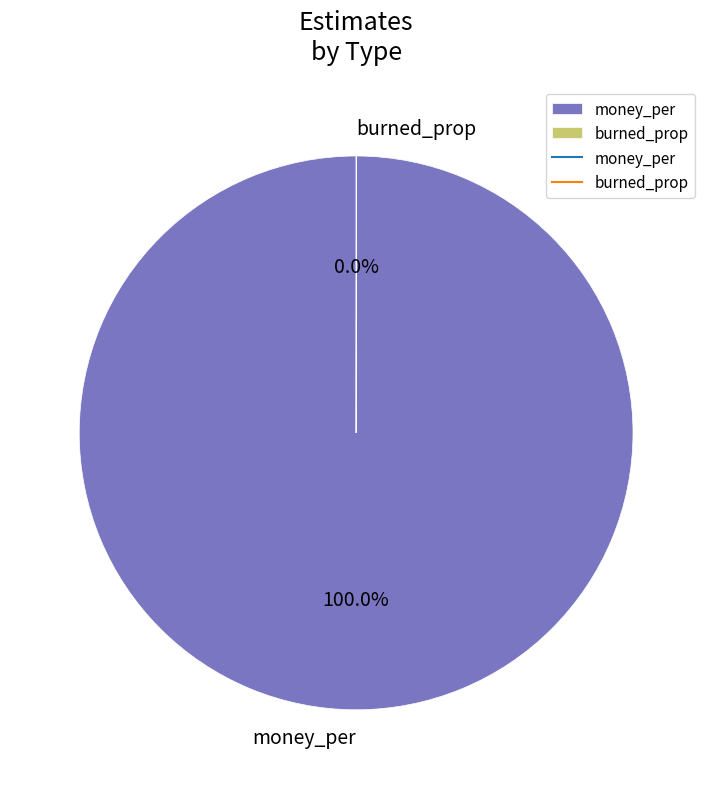

Which slice is the largest?

money_per